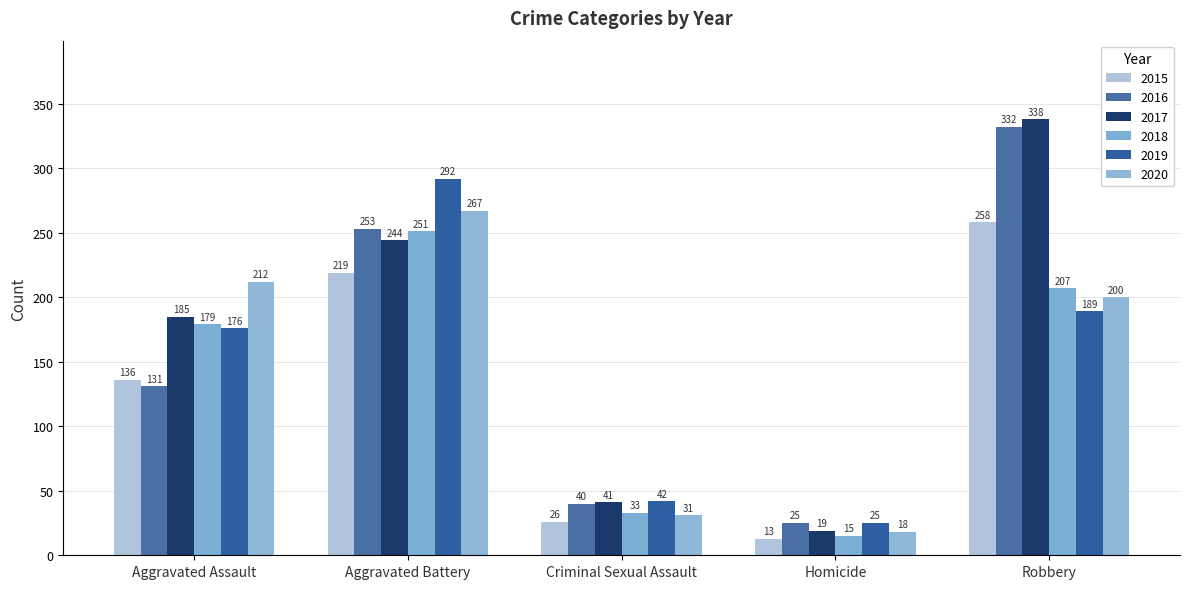

Count the number of categories in the chart.

5